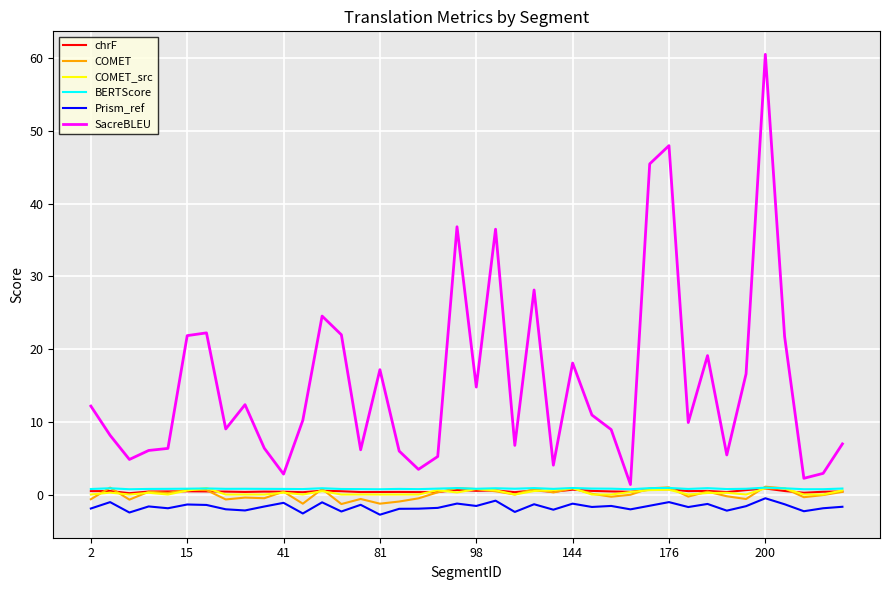

Which series has the largest range (max minus min)?

SacreBLEU